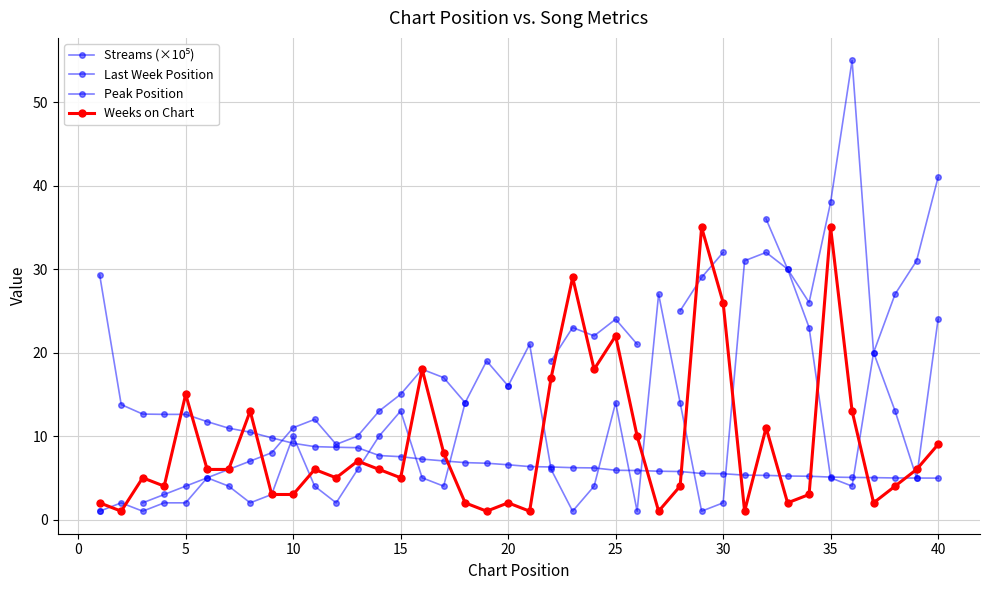

What is the value of the Streams (×10⁵) point at the 29th from the left?

5.5